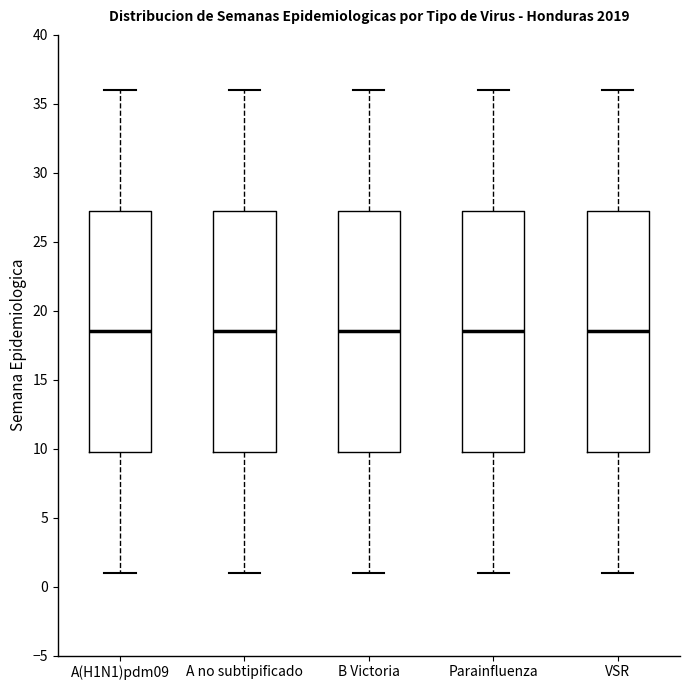

Where is the lower edge of the box for VSR on the y-axis? The values are not printed on the chart, so give them approximately, as read against the axis.

10.0